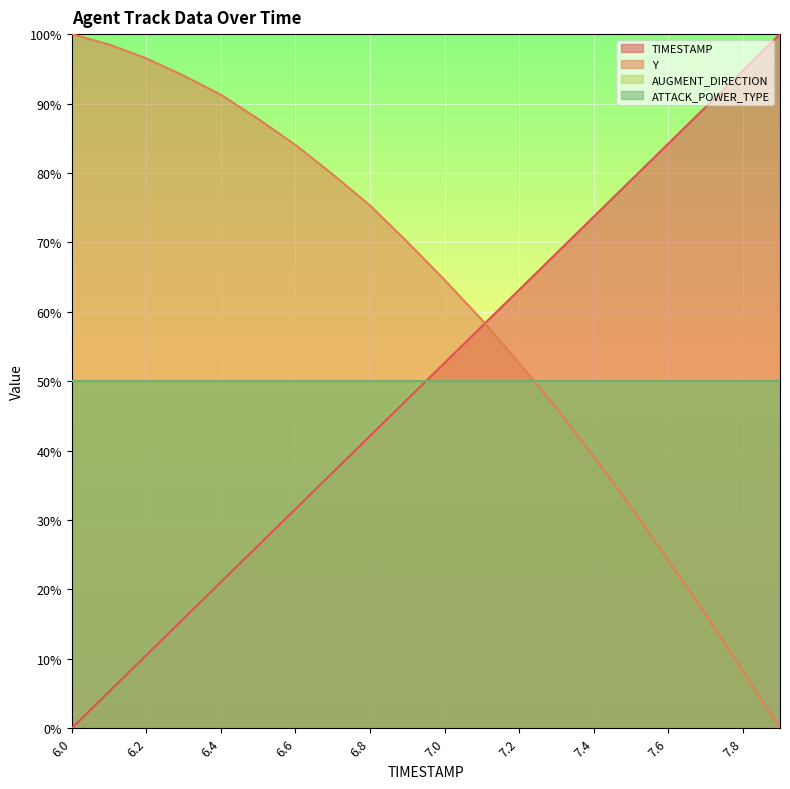

Between 7.1 and 7.8, which series saw the biggest shift?

Y